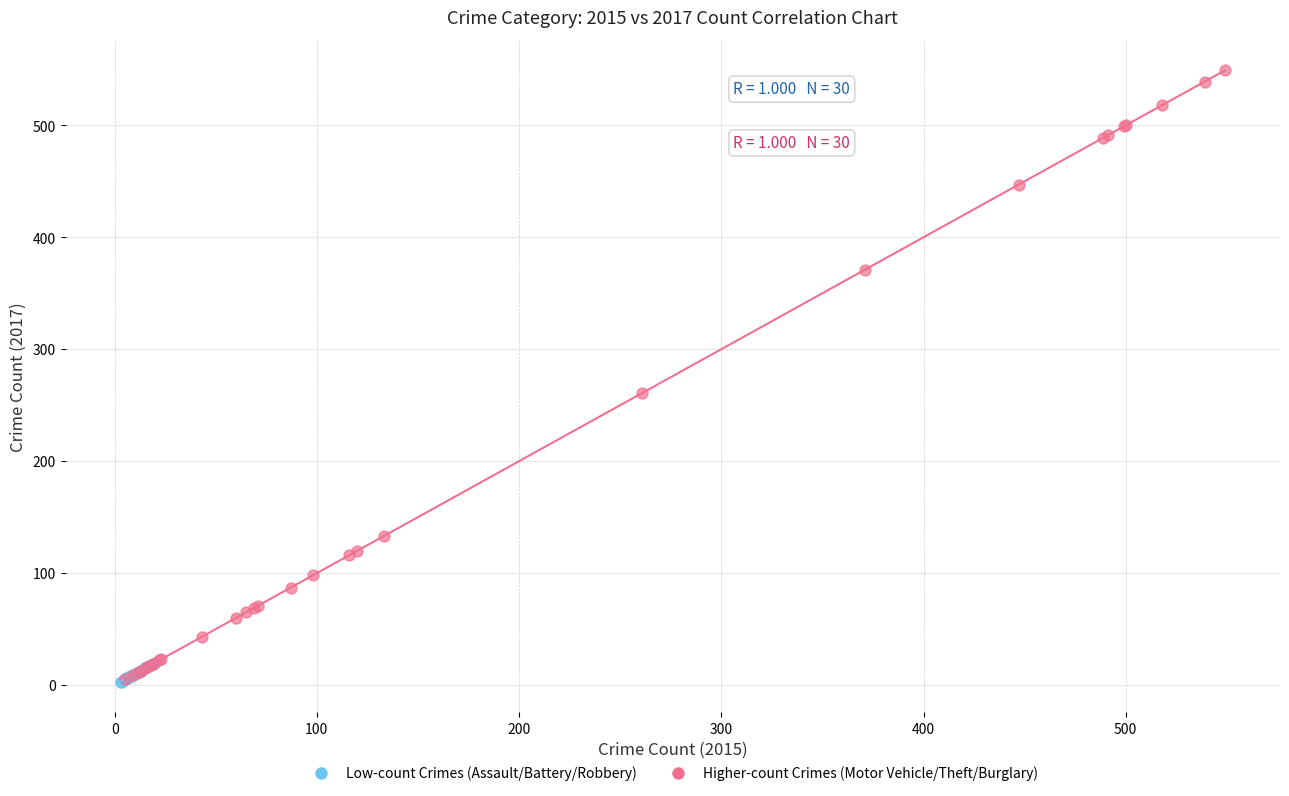

Which series has the largest Y range (max minus min)?

Higher-count Crimes (Motor Vehicle/Theft/Burglary)